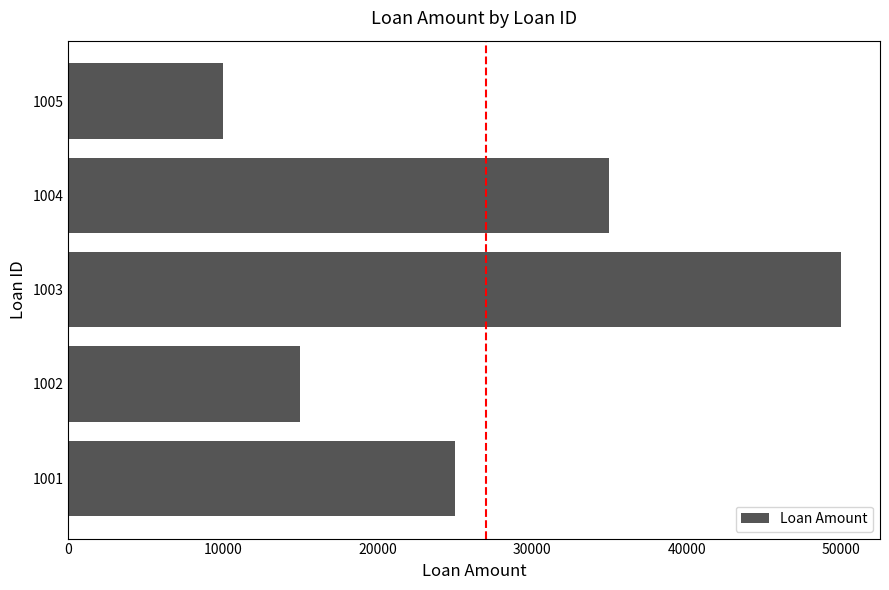

What is the minimum value shown in the chart?

10000